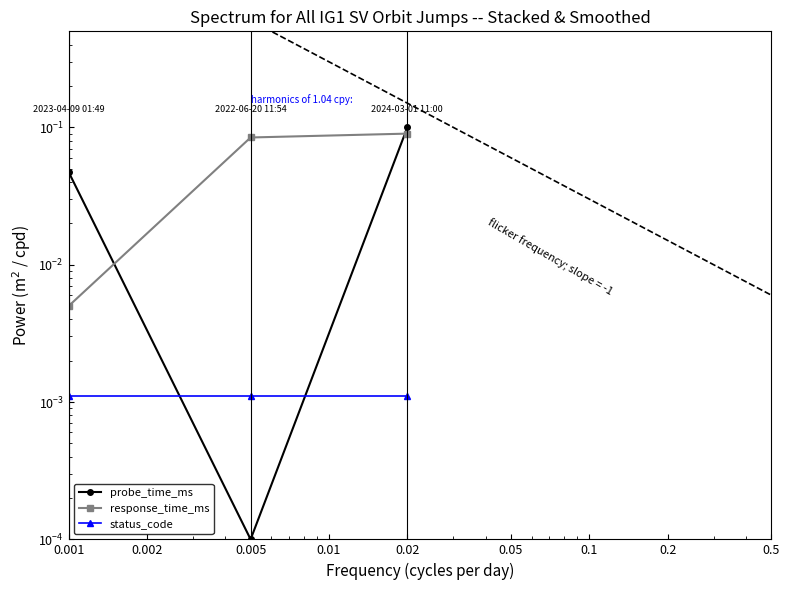

Rank the series by their average value, from lowest to highest.

status_code, probe_time_ms, response_time_ms